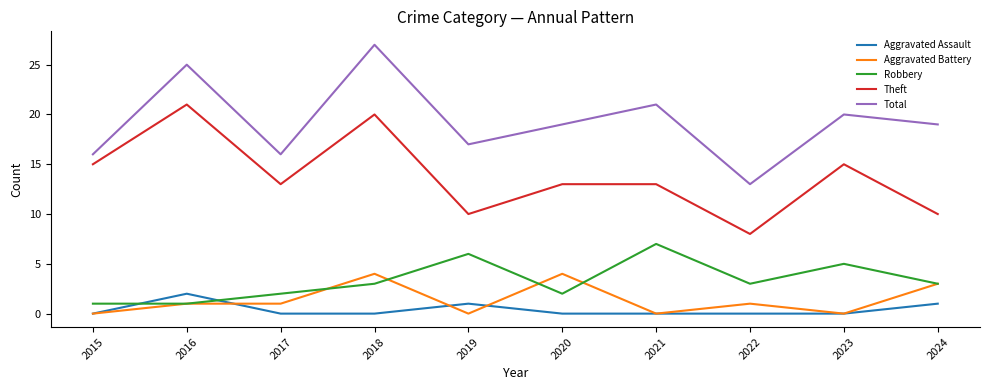

The Total series shows 13 at 2022. True or false?

True